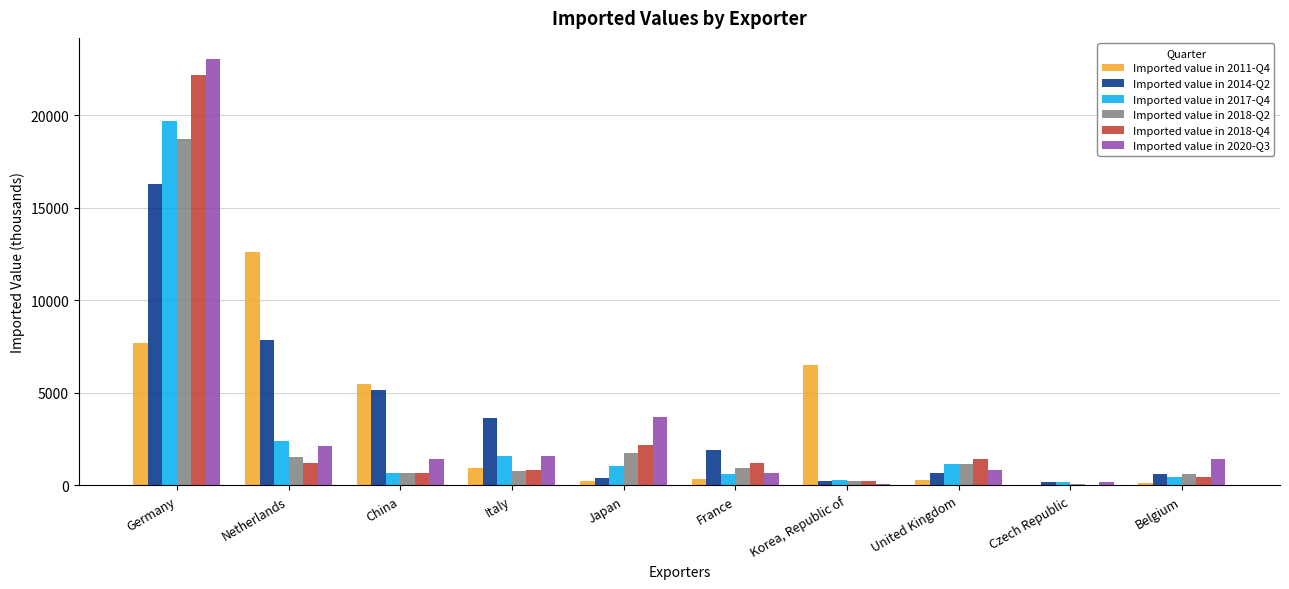

The Imported value in 2020-Q3 series shows 6184 at Japan. True or false?

False